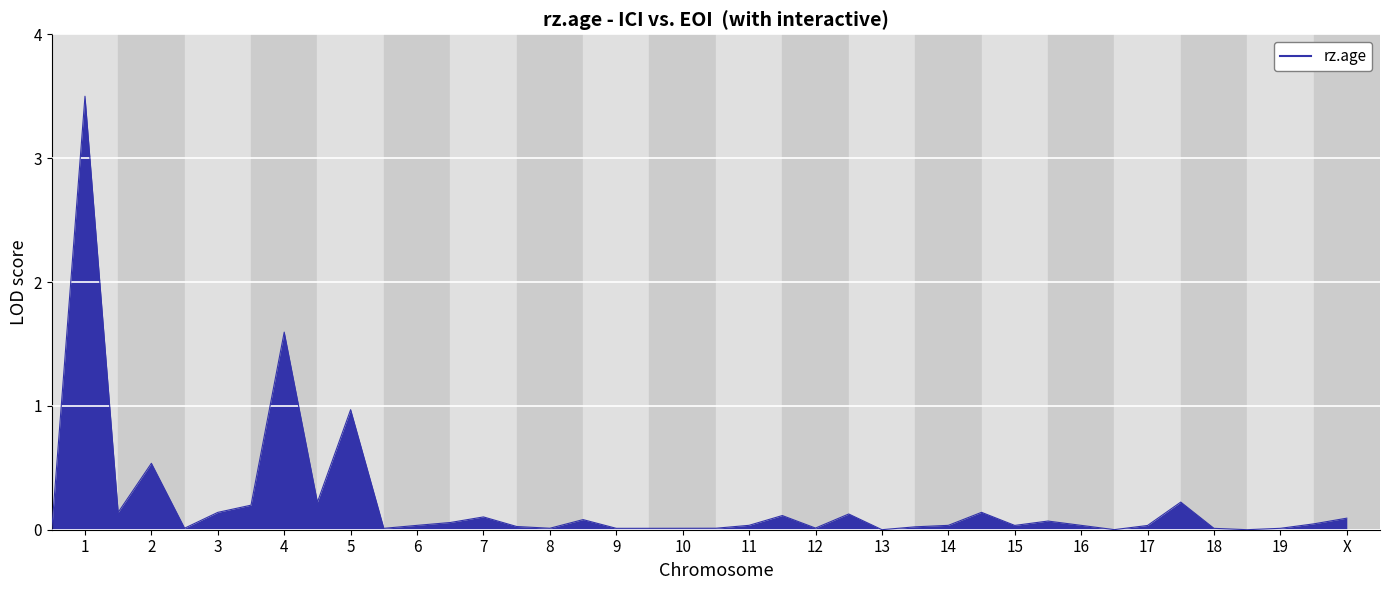

How many distinct data groups are displayed?

1